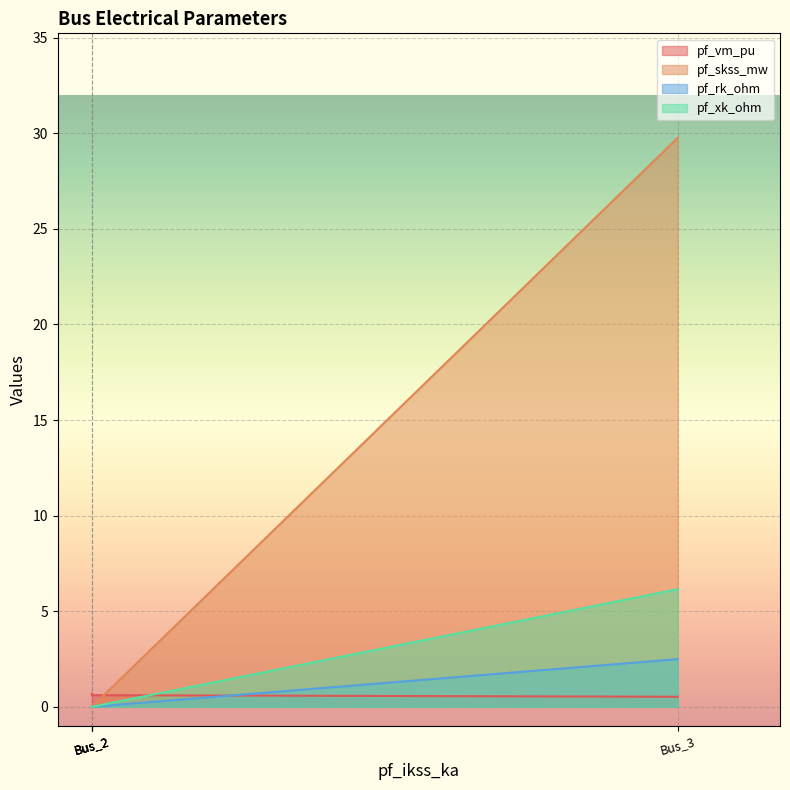

The pf_skss_mw series shows 29.8 at Bus_3. True or false?

True